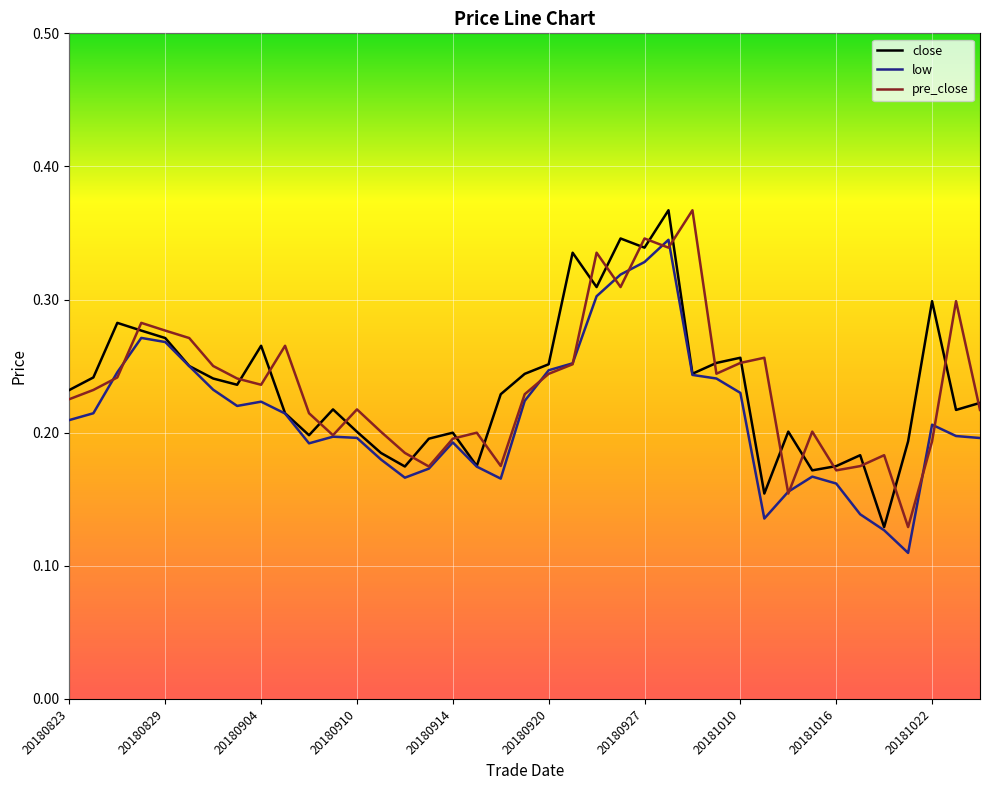

In pre_close, how many points are higher than both neighbors (excluding endpoints)?

11